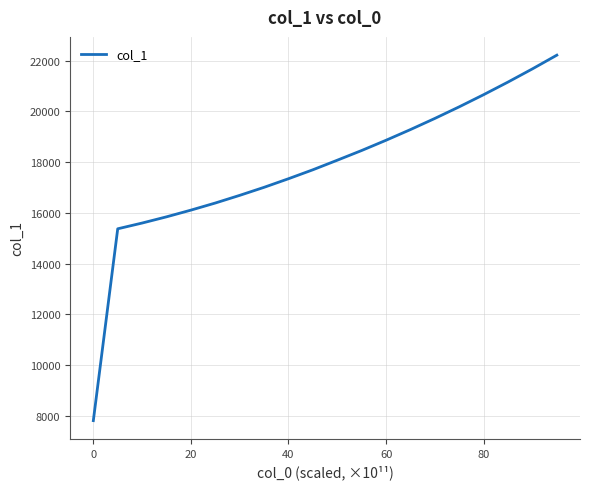

How many lines are shown in the chart?

1